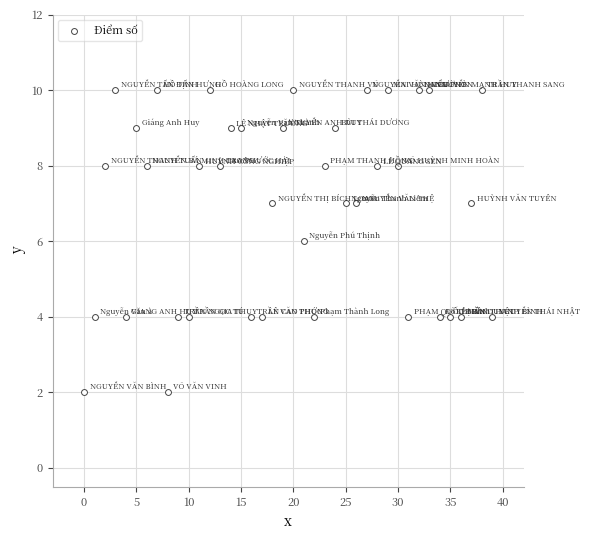

How many data points are displayed?

40